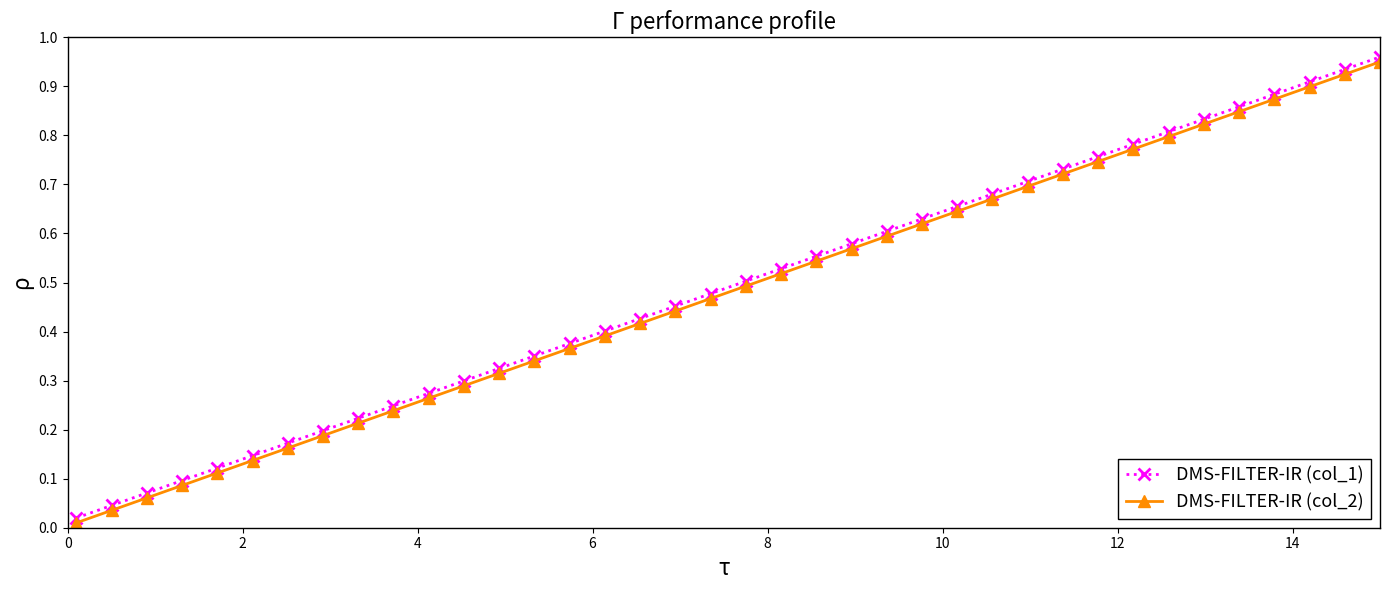

List the series in order of their peak value, lowest first.

DMS-FILTER-IR (col_2), DMS-FILTER-IR (col_1)